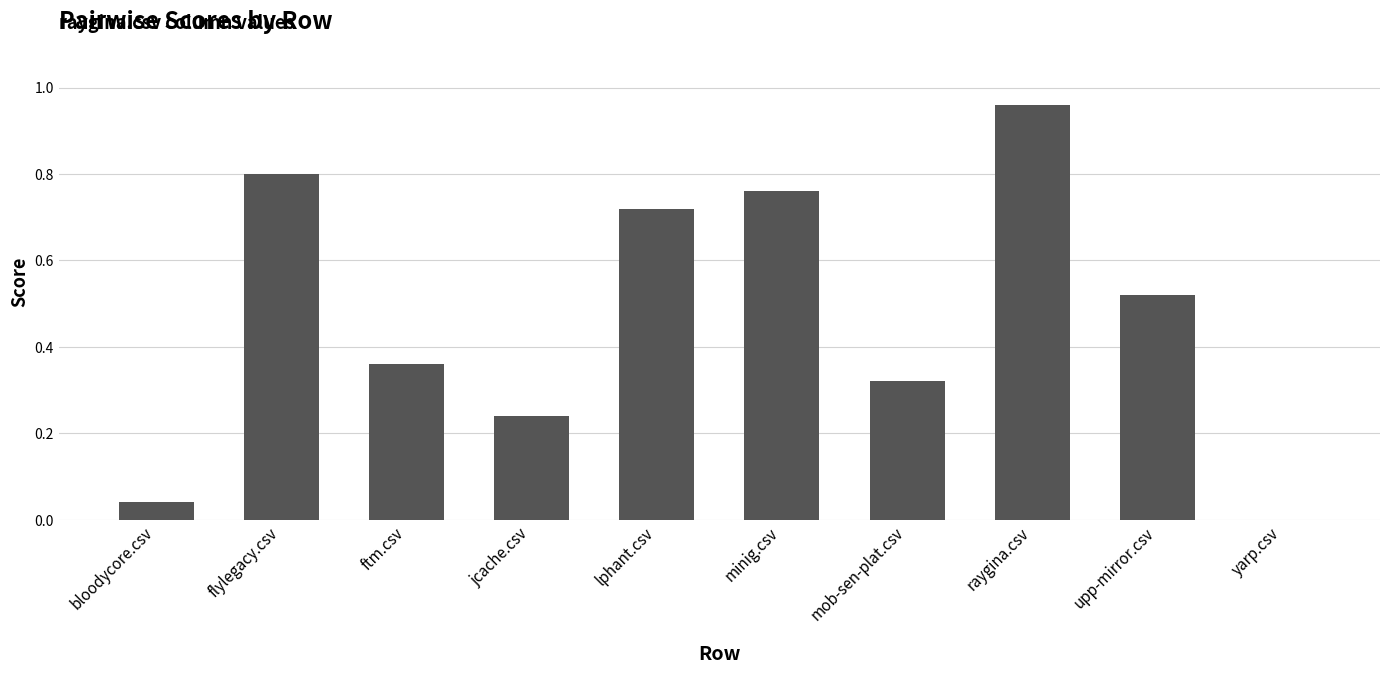

What is the sum of the values at mob-sen-plat.csv and minig.csv?

1.1